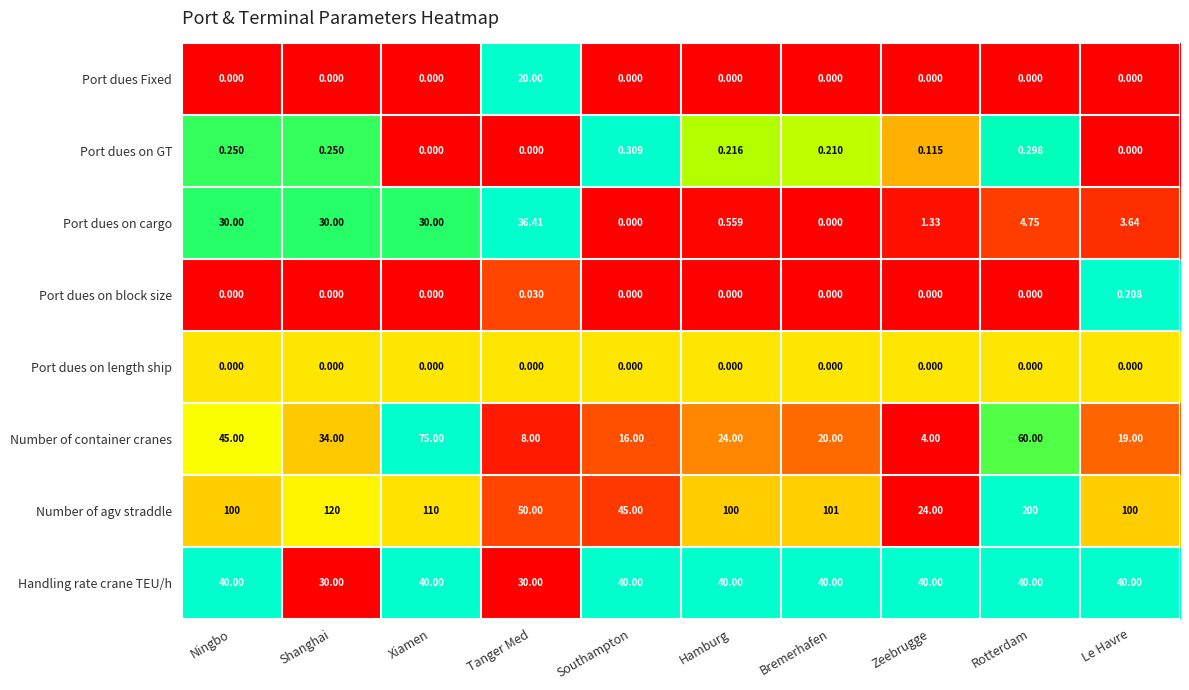

Rank the series by their maximum value, from lowest to highest.

Port dues on length ship, Port dues on block size, Port dues on GT, Port dues Fixed, Port dues on cargo, Handling rate crane TEU/h, Number of container cranes, Number of agv straddle